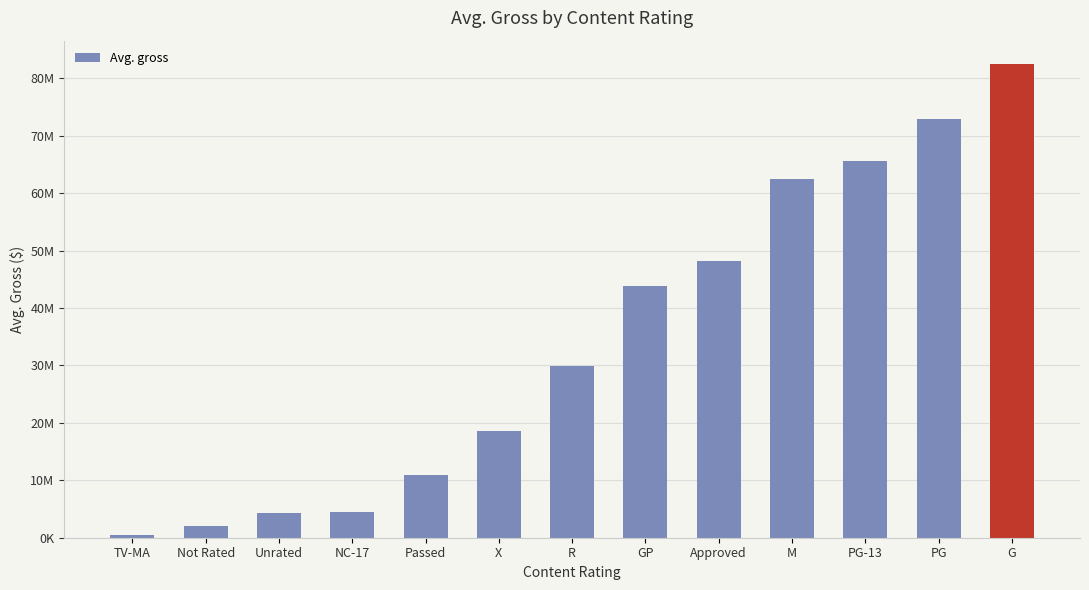

What is the maximum value shown in the chart?

82455164.2